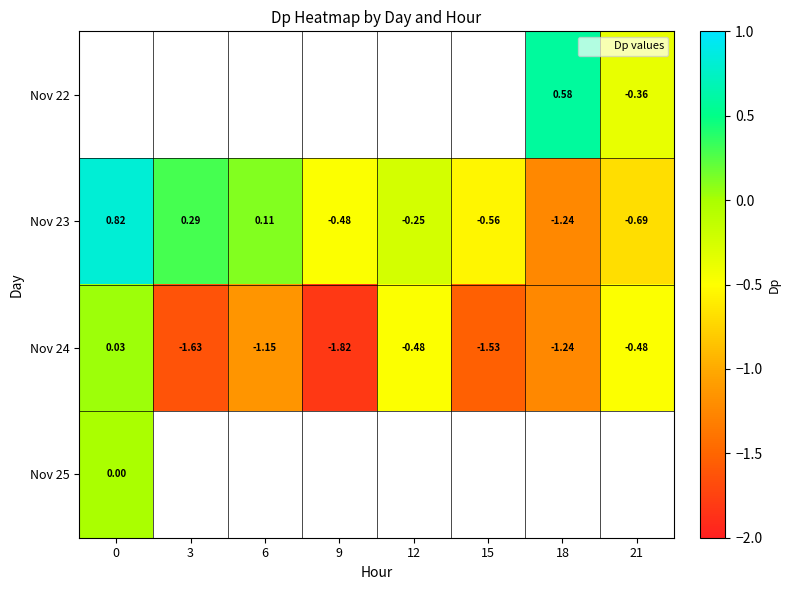

What is the sum of all Nov 23 values?

-2.0